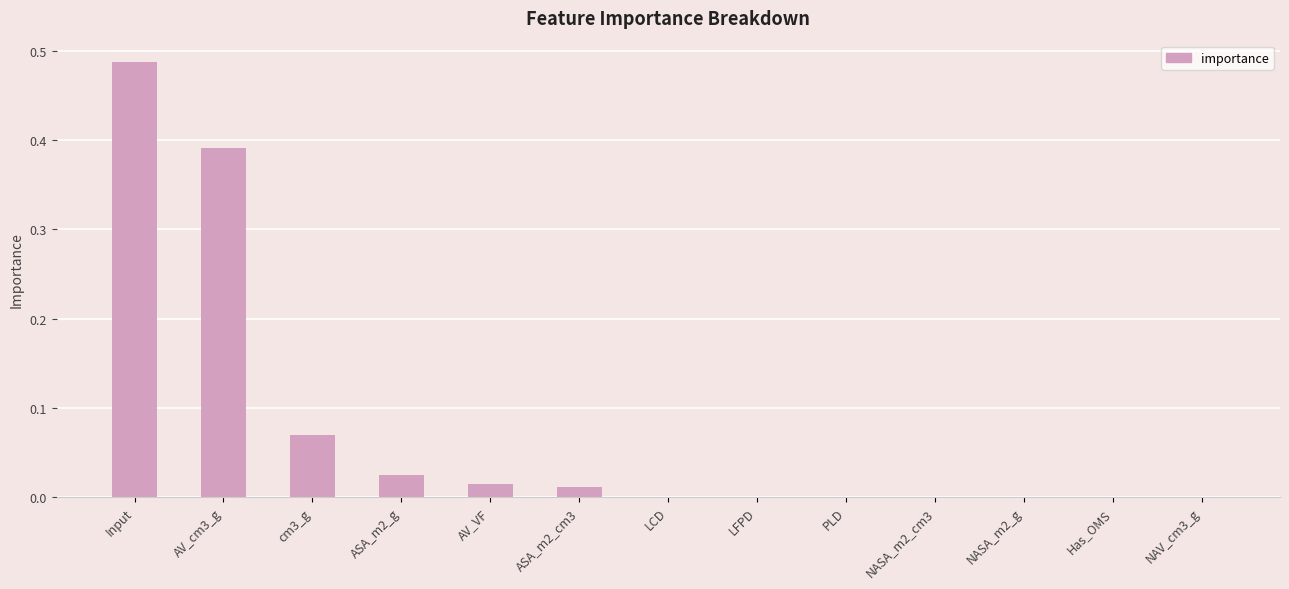

Count the number of categories in the chart.

13